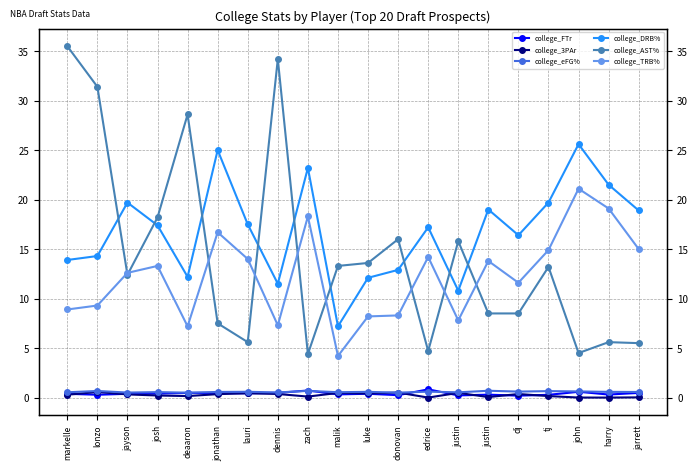

What is the spread (max minus min) of values at jayson?

19.4